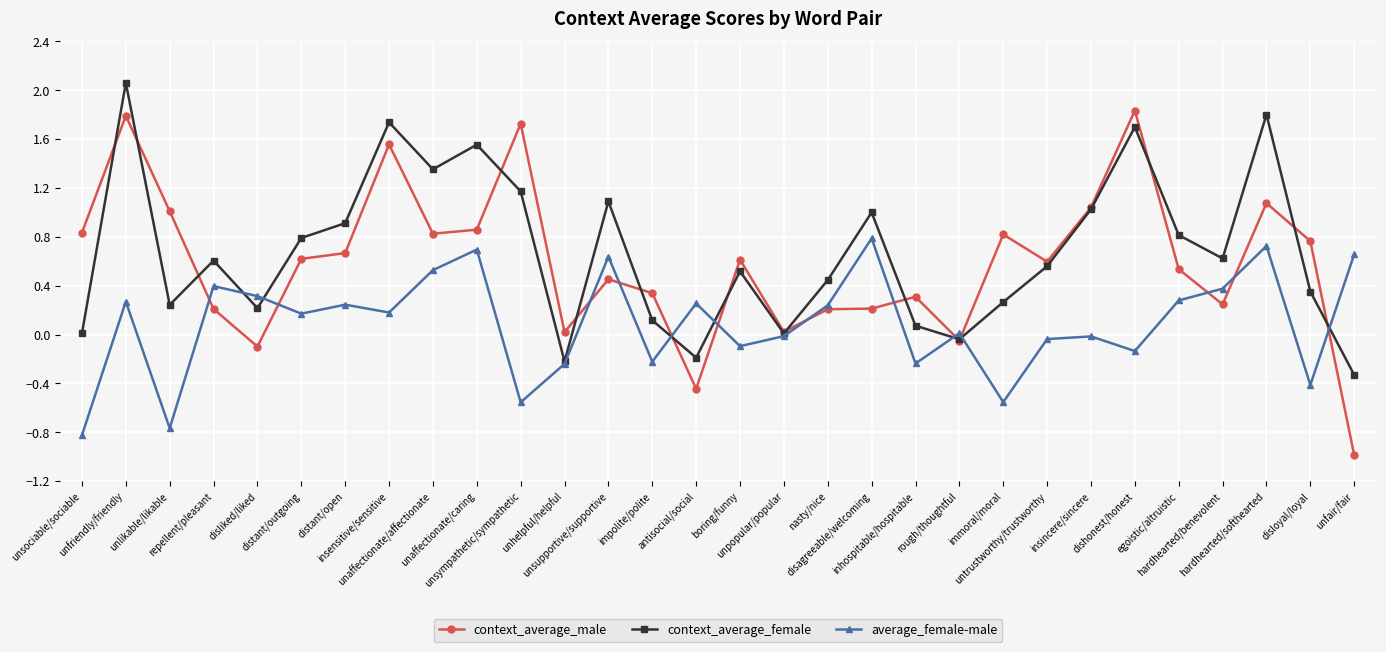

List the series in order of their overall mean, lowest first.

average_female-male, context_average_male, context_average_female